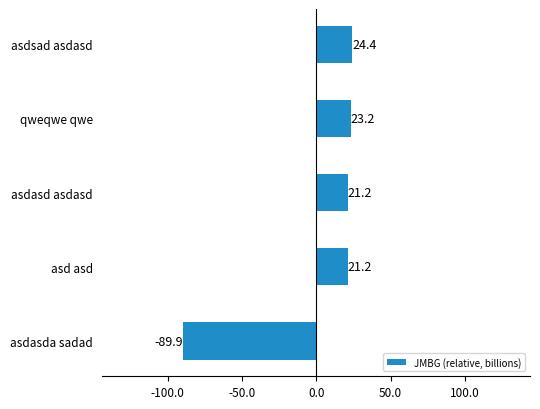

What is the difference between the values at asdsad asdasd and qweqwe qwe?

1.2